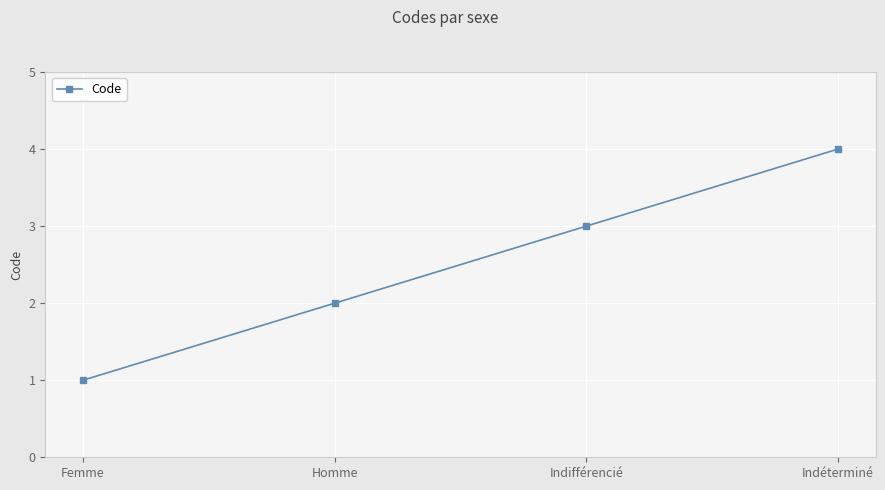

The value at Indéterminé is 7. True or false?

False